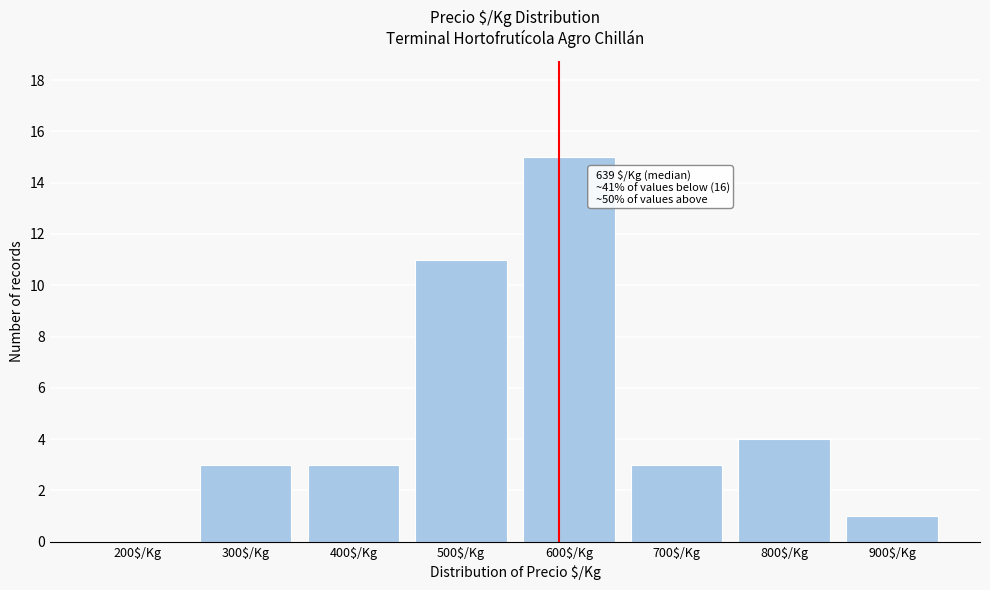

What is the sum of all values?

40